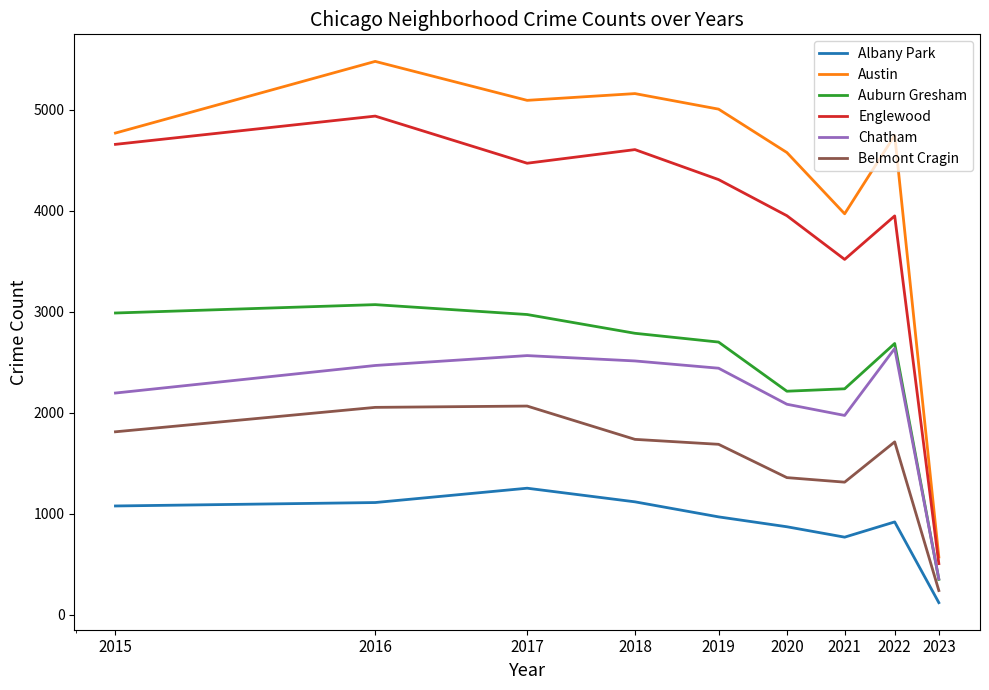

Which series has the largest total across all categories?

Austin